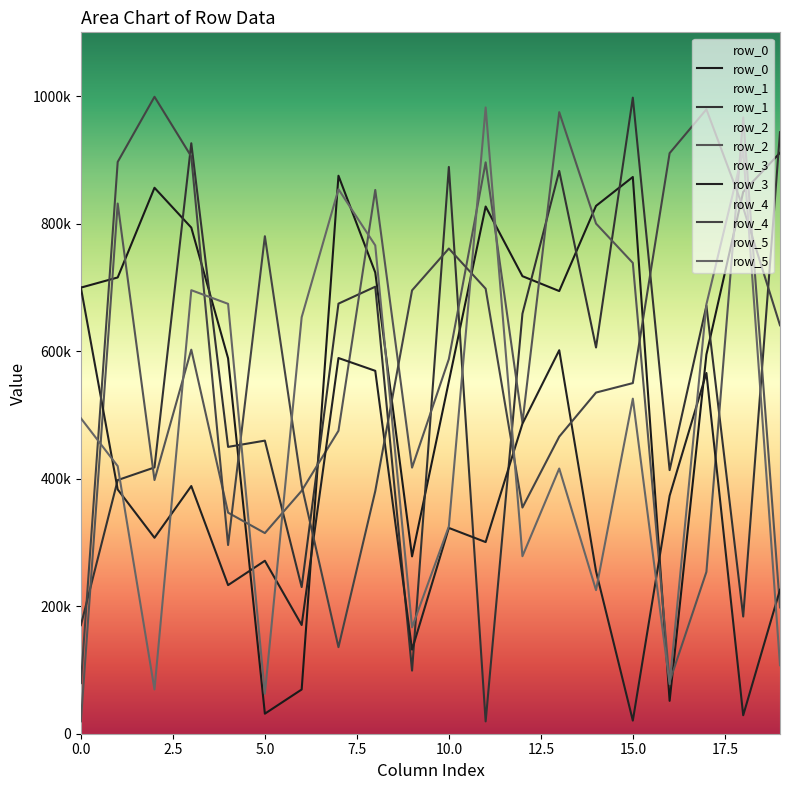

Which series has the largest total across all categories?

row_0